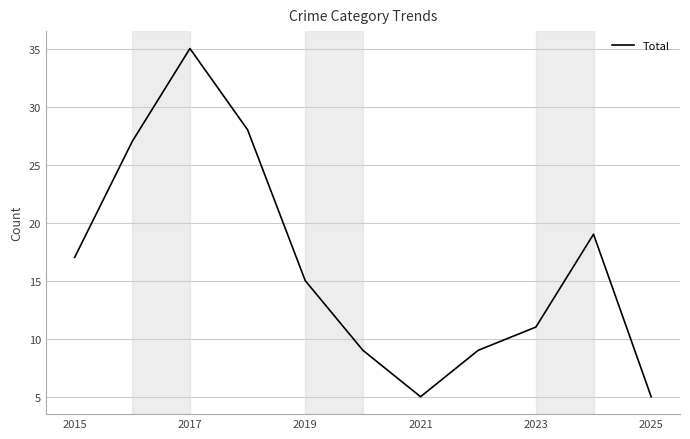

What is the greatest value displayed?

35